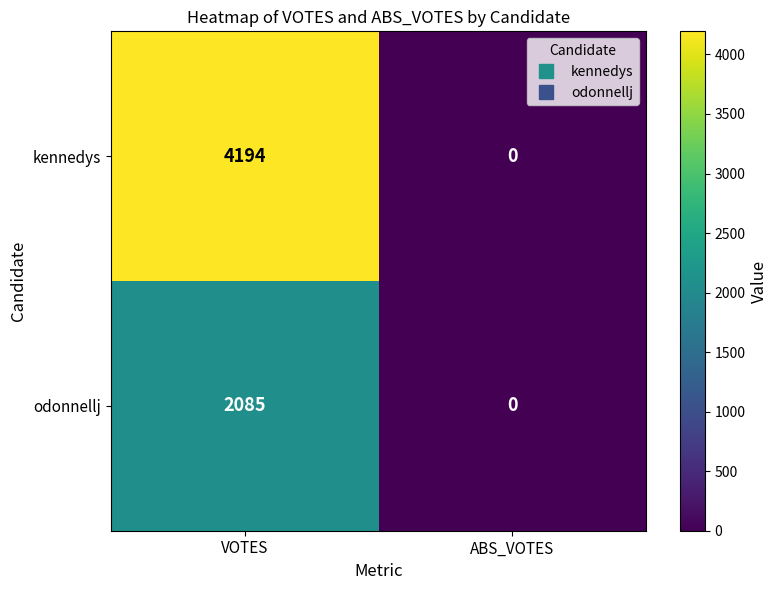

Count the number of data series in this chart.

2